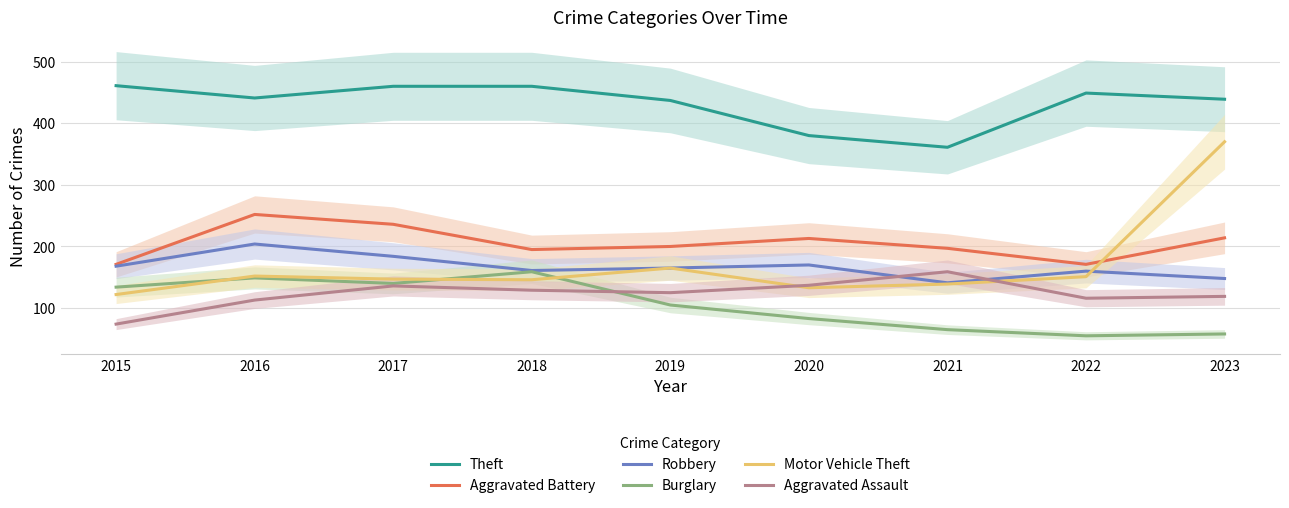

Which label corresponds to the smallest value in the chart?

2022